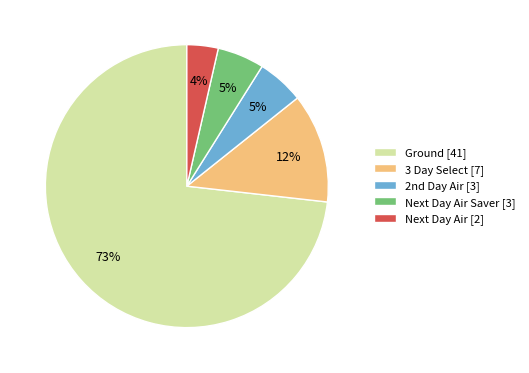

To the nearest percent, what is the average slice percentage?

20%